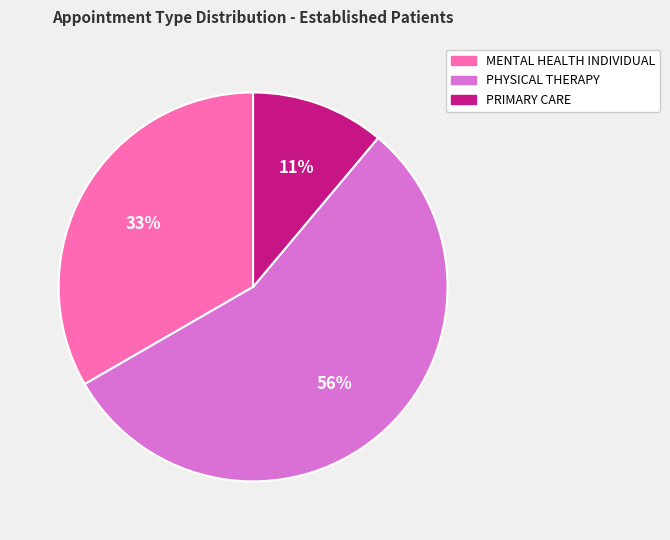

The PHYSICAL THERAPY slice represents 62% of the pie. True or false?

False